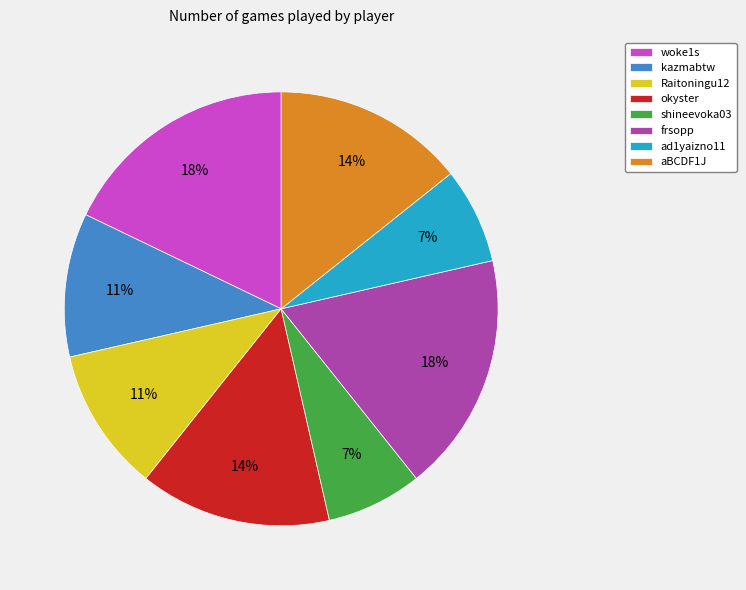

Does any single category account for the majority?

No